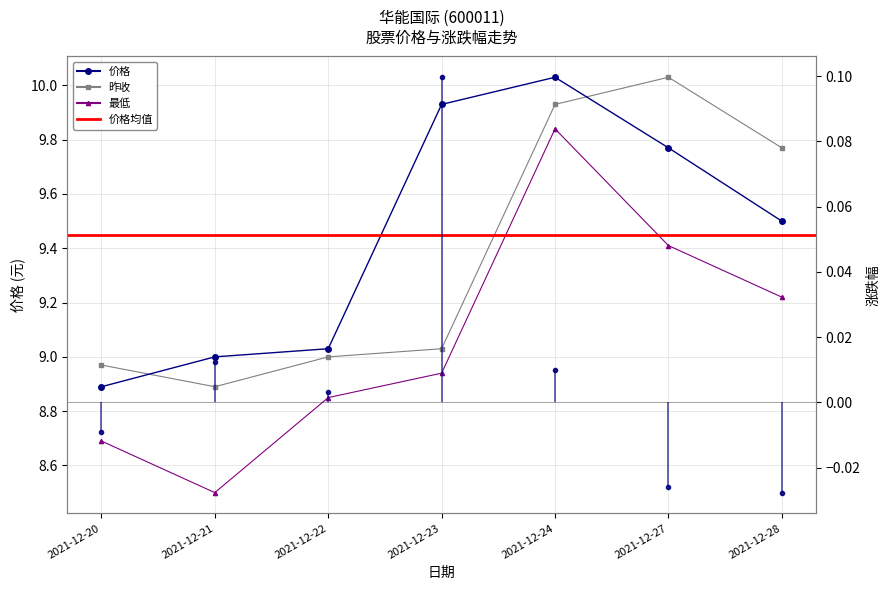

What is the sum of the 价格 values at 2021-12-27 and 2021-12-20?

18.7